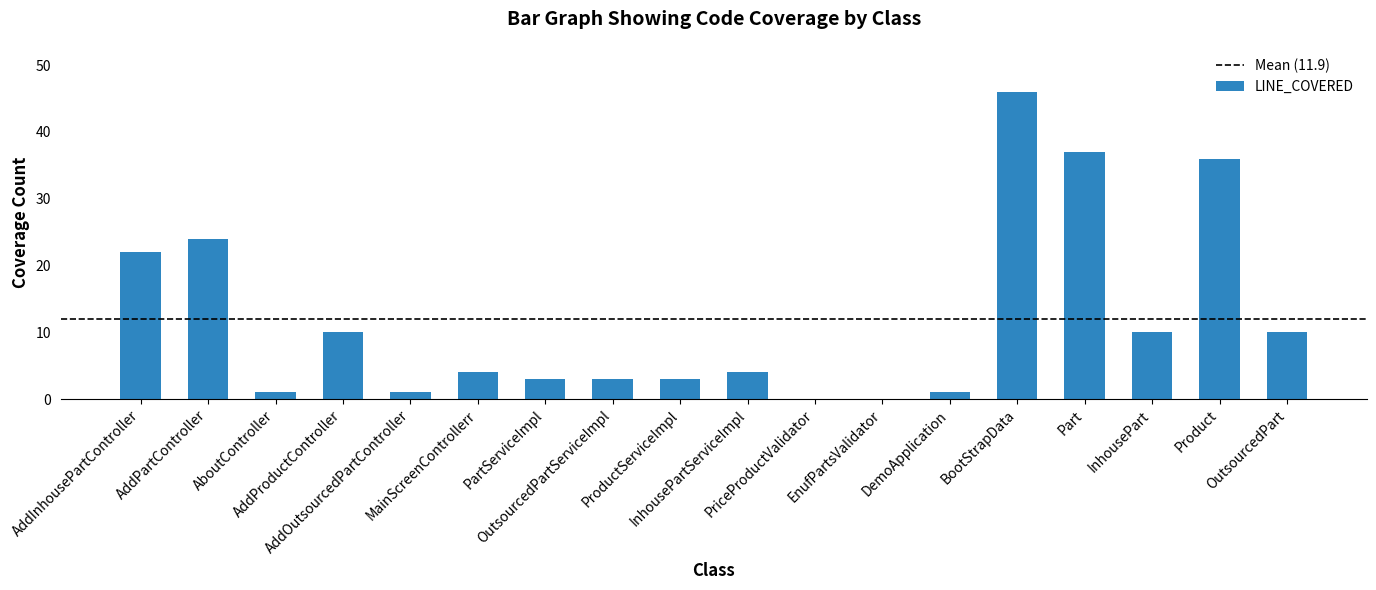

How many data points does each series have?

18